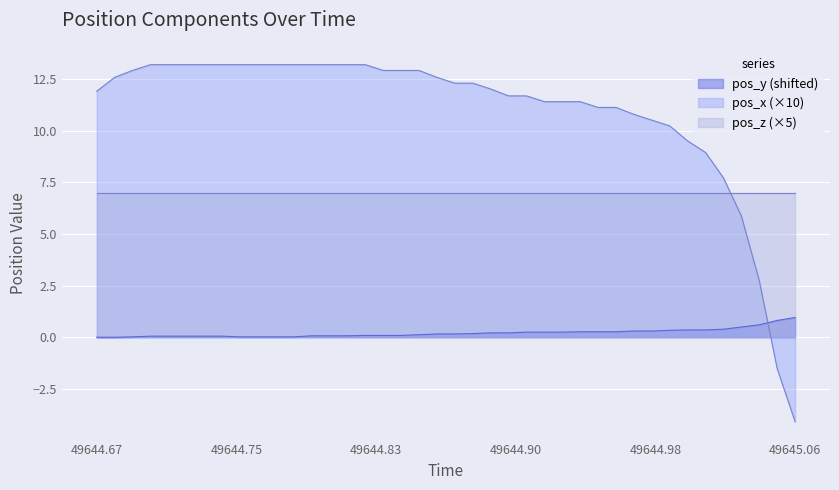

Which series has the widest spread of values?

pos_x (×10)